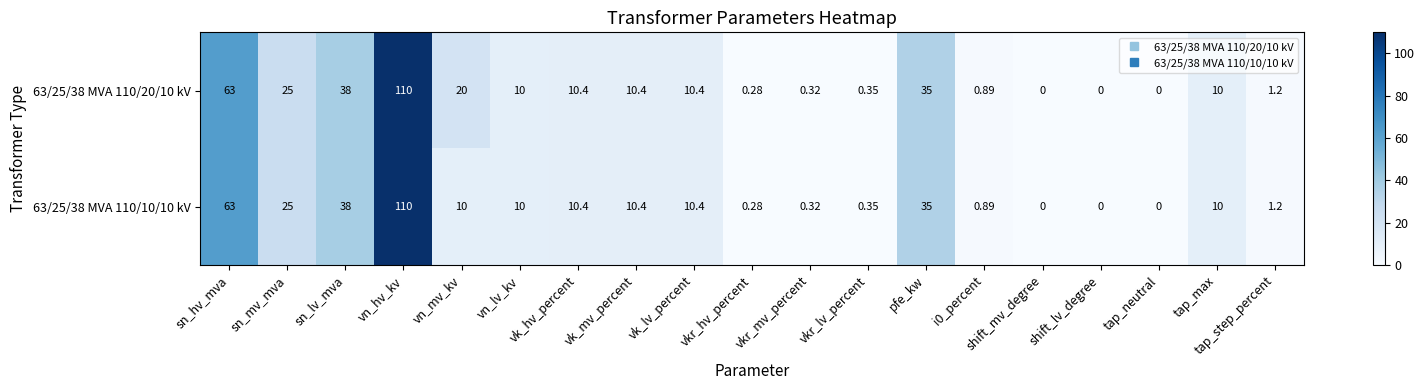

Rank the series by their average value, from highest to lowest.

63/25/38 MVA 110/20/10 kV, 63/25/38 MVA 110/10/10 kV